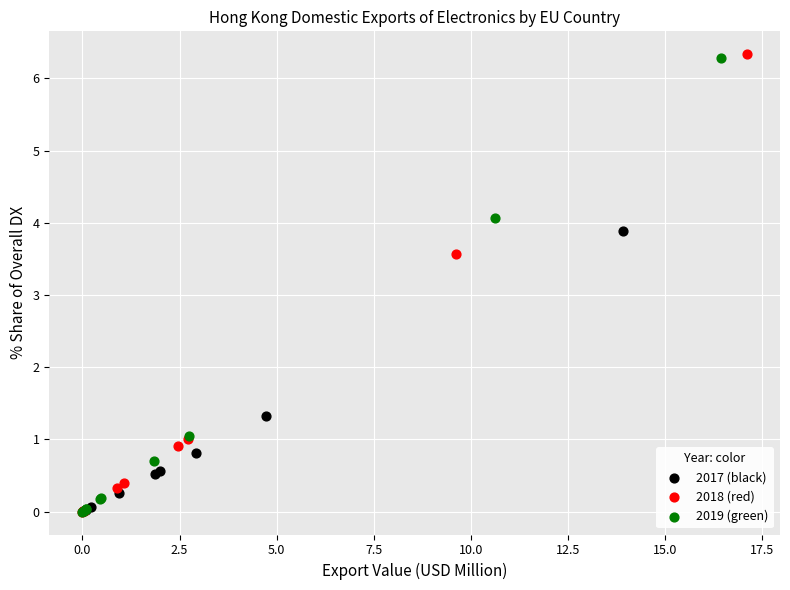

What are all the series names shown in the legend?

2017 (black), 2018 (red), 2019 (green)